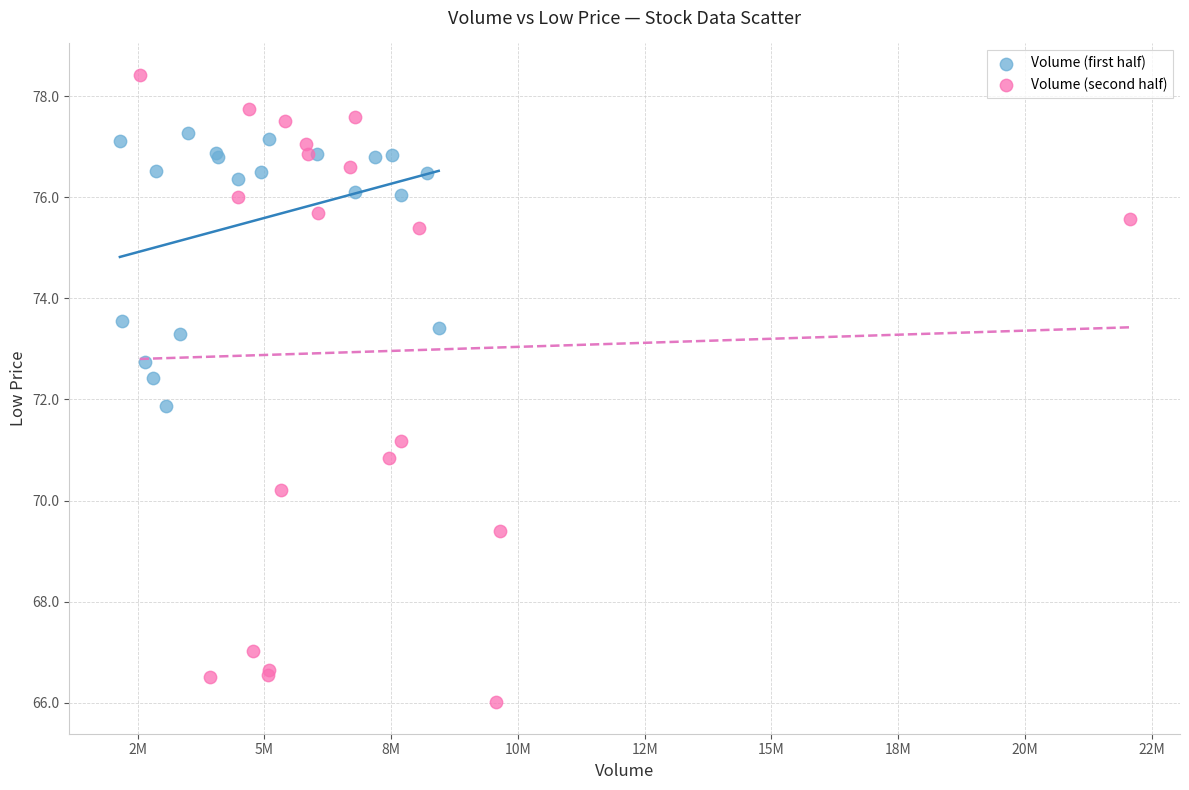

Which series contains the highest Y value?

Volume (second half)